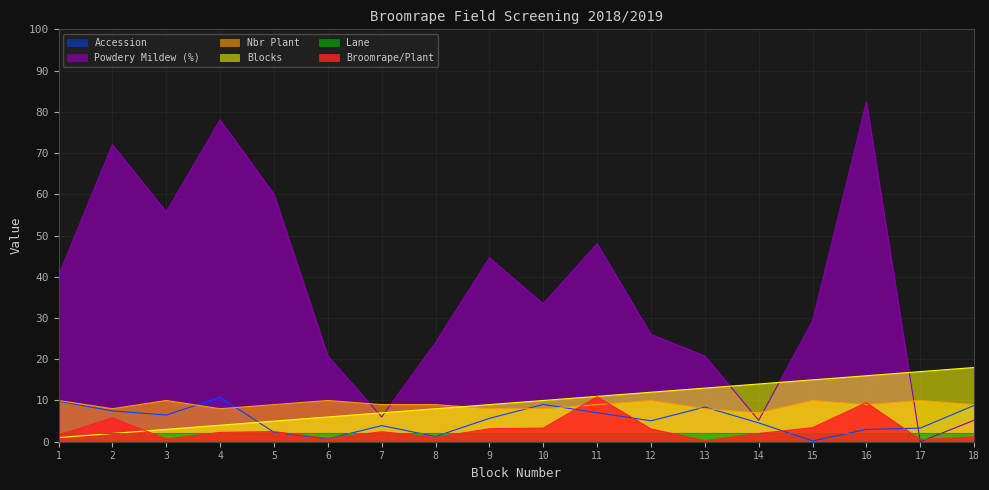

What is the difference between the highest and lowest values at 6?

20.1